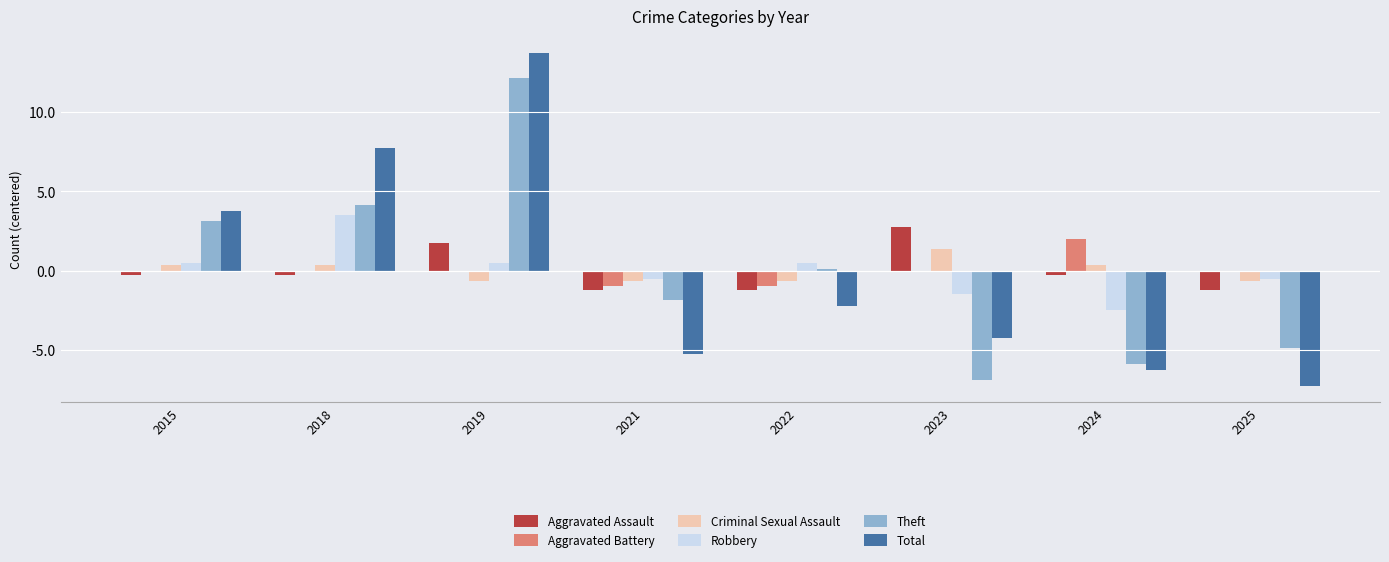

Reading right to left, transcribe all the data shown in this chart.

Aggravated Assault: -1.2	-0.2	2.8	-1.2	-1.2	1.8	-0.2	-0.2
Aggravated Battery: 0.0	2.0	0.0	-1.0	-1.0	0.0	0.0	0.0
Criminal Sexual Assault: -0.6	0.4	1.4	-0.6	-0.6	-0.6	0.4	0.4
Robbery: -0.5	-2.5	-1.5	0.5	-0.5	0.5	3.5	0.5
Theft: -4.9	-5.9	-6.9	0.1	-1.9	12.1	4.1	3.1
Total: -7.2	-6.2	-4.2	-2.2	-5.2	13.8	7.8	3.8